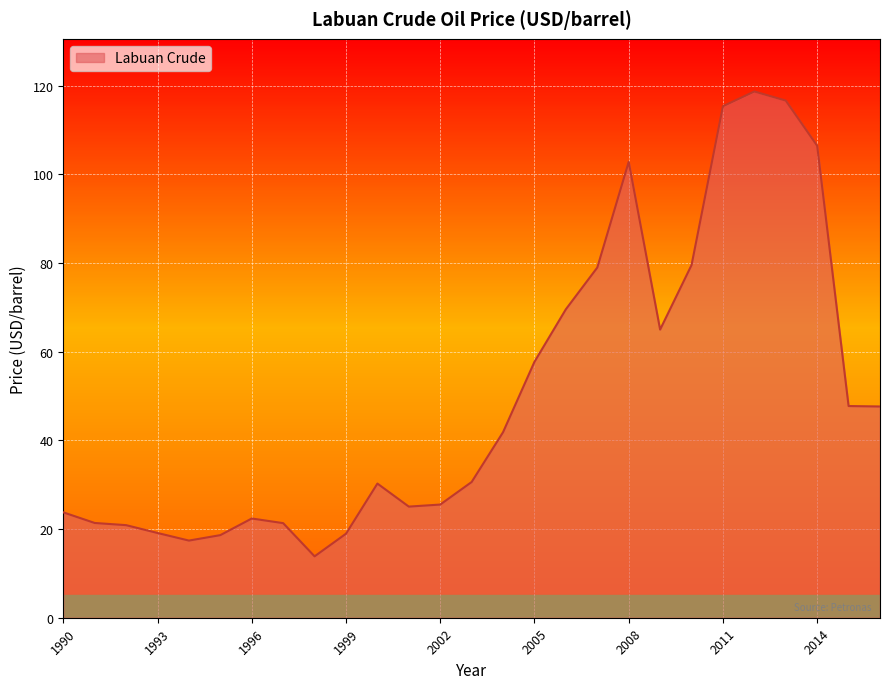

What is the difference between the maximum and minimum values?

104.8